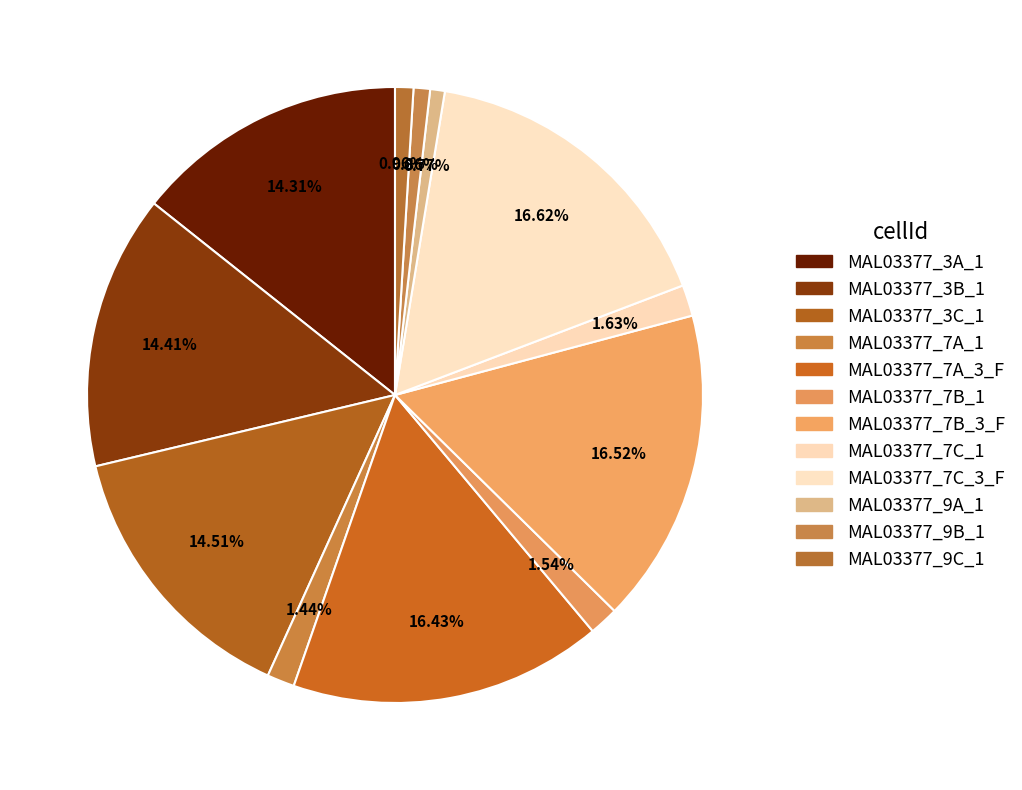

Count the number of slices in the pie.

12